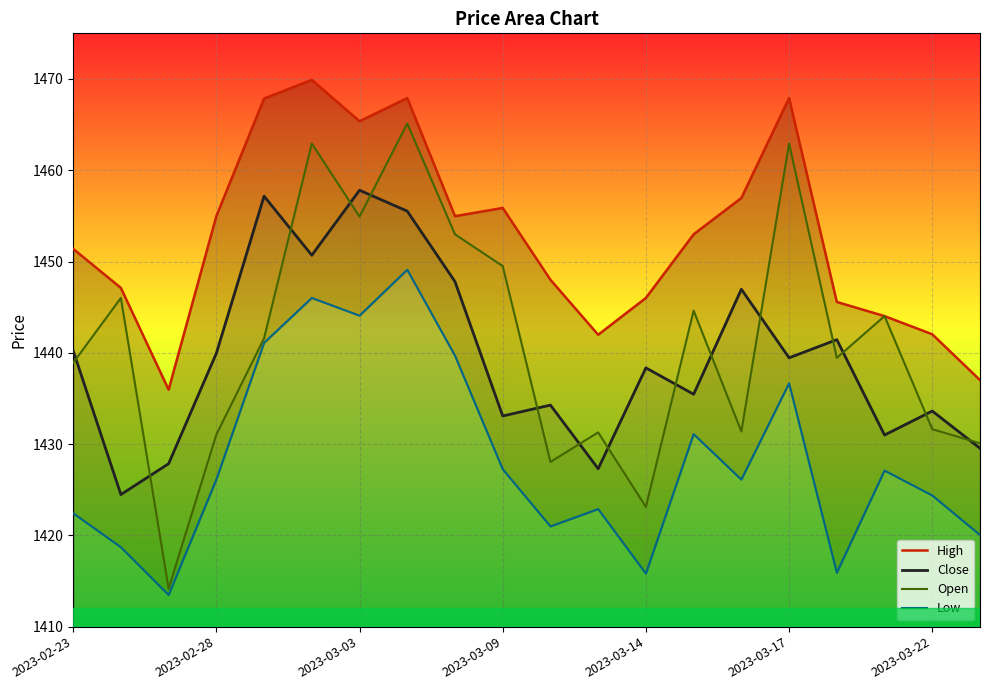

Count the number of data series in this chart.

4